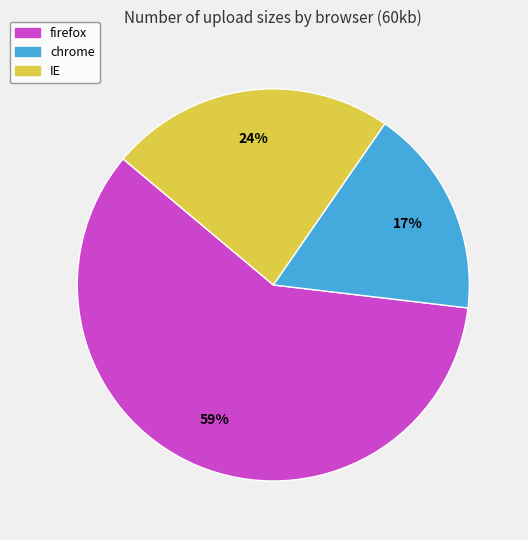

How many segments does this pie chart have?

3